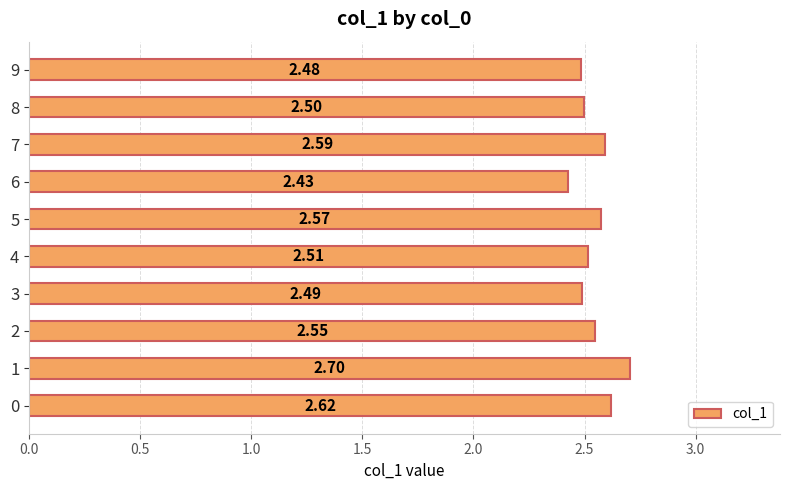

Approximately how many times larger is the value at 3 compared to 5?

1.0